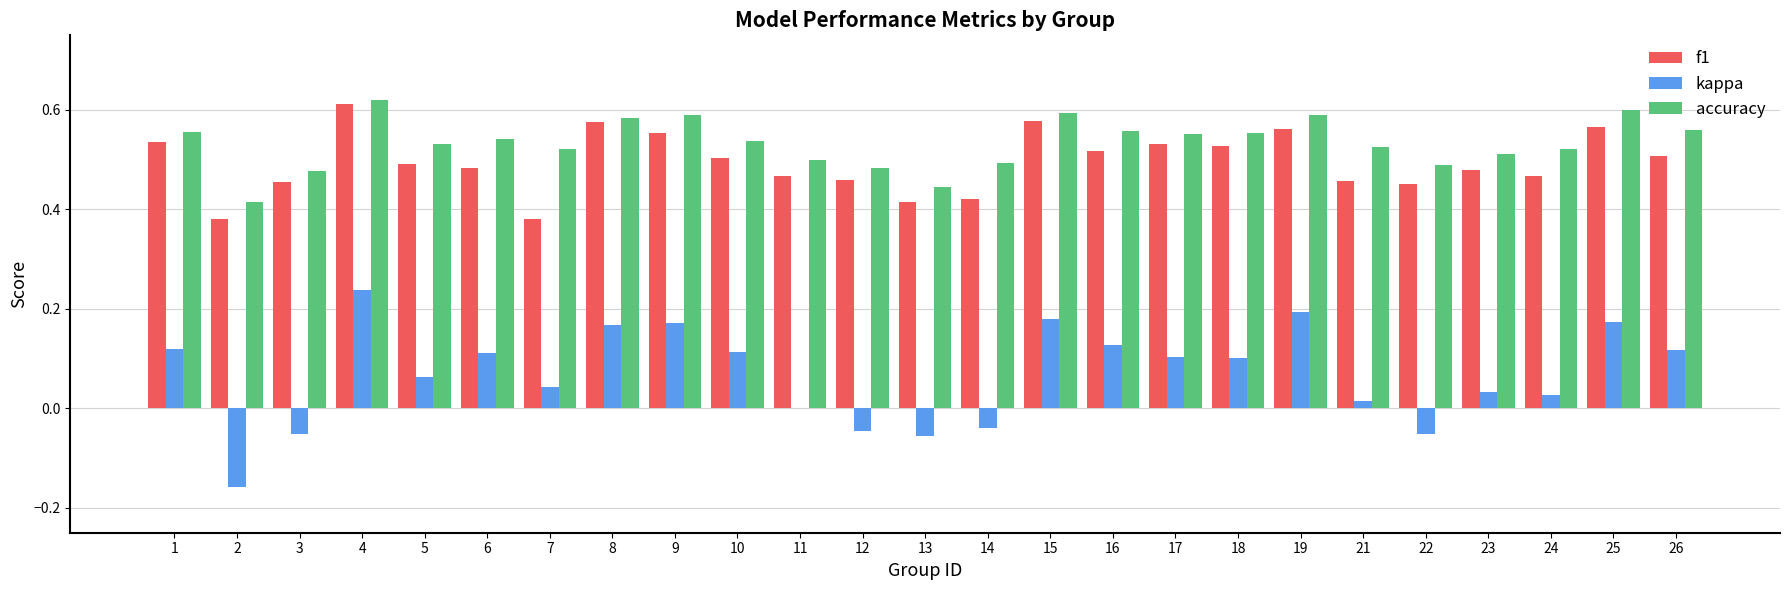

What is the sum of all f1 values?

12.4